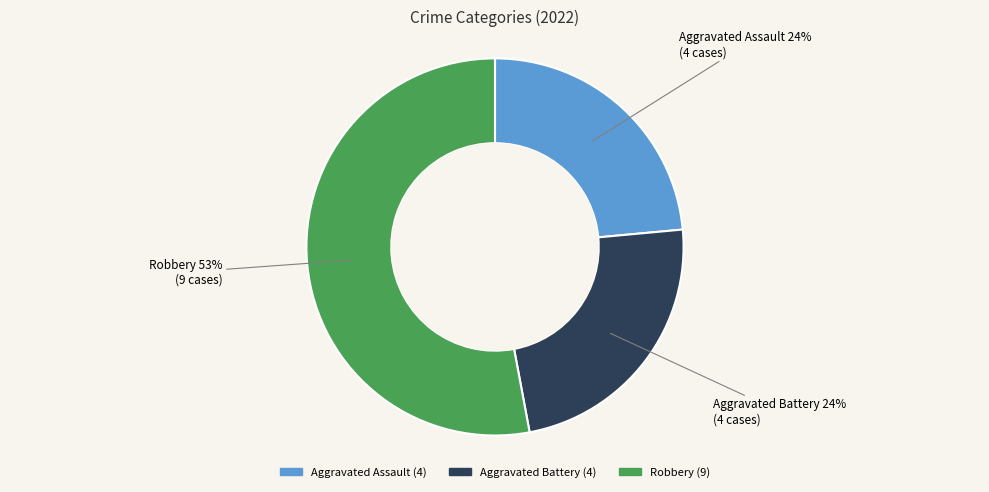

To the nearest percent, what is the average slice percentage?

33%